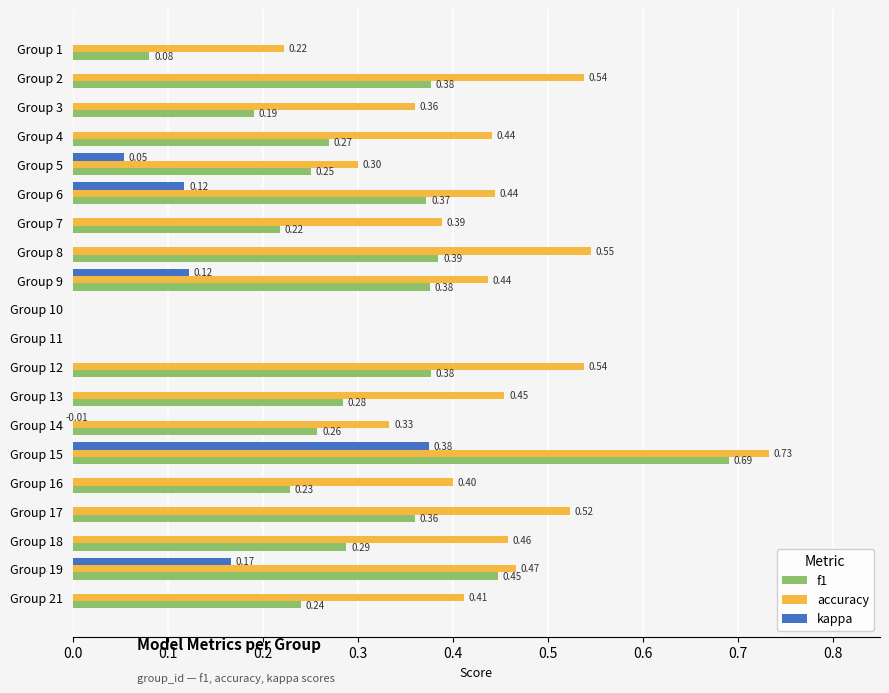

What is the average value of the f1 series?

0.3